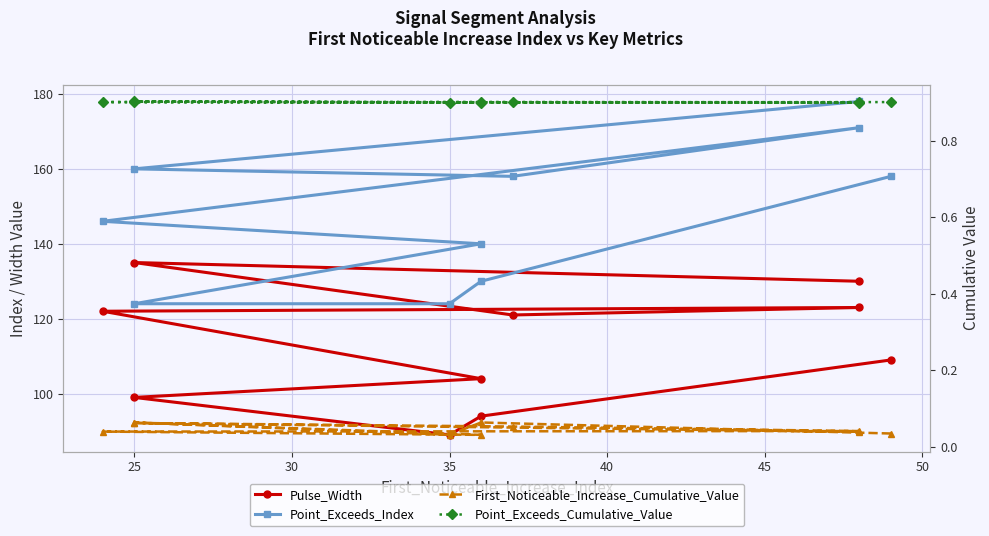

True or false: Point_Exceeds_Index and First_Noticeable_Increase_Cumulative_Value intersect in this chart.

False